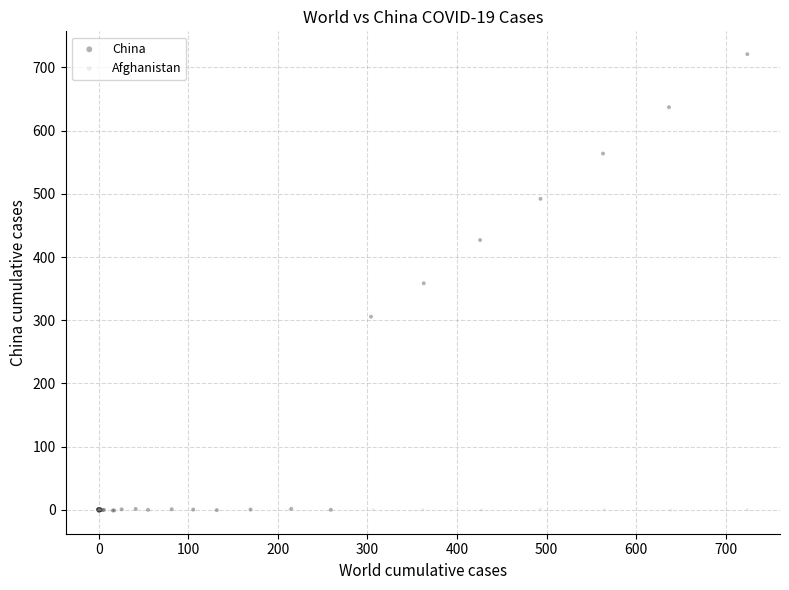

Which series has the widest spread of Y values?

China